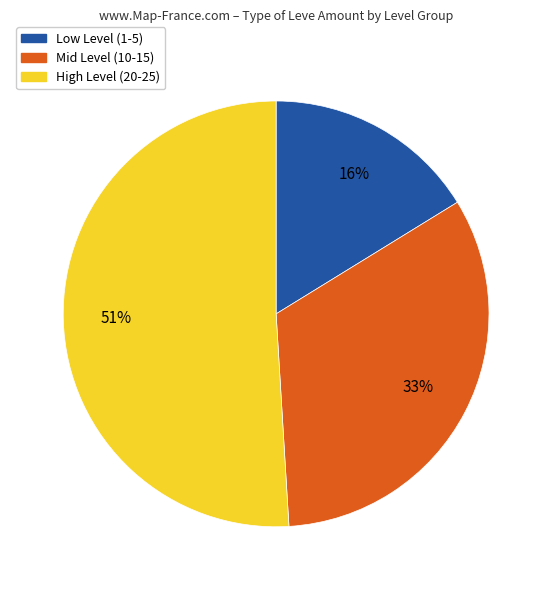

Is there any slice that represents more than half of the pie?

Yes